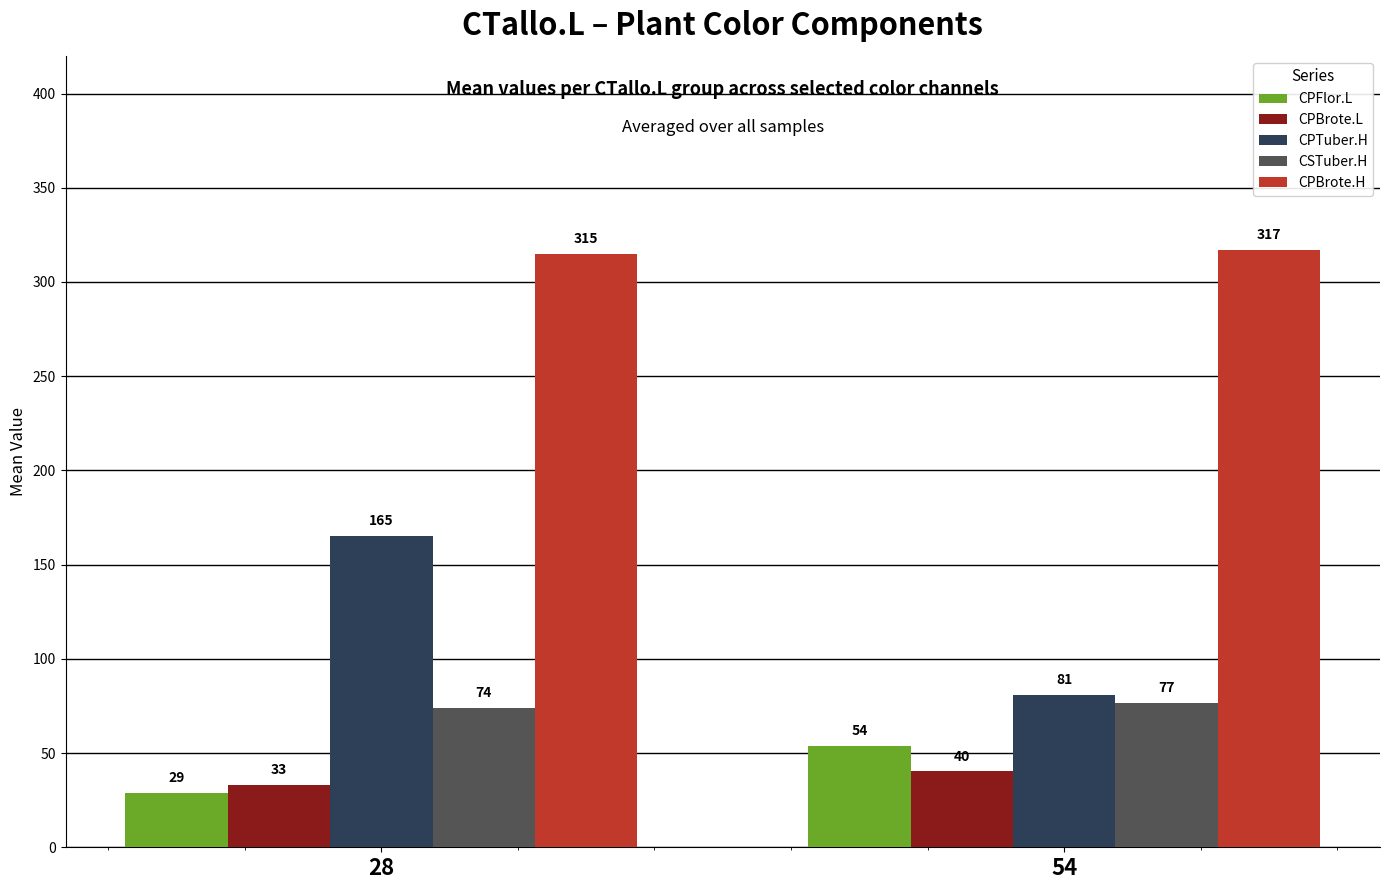

What is the minimum value for CPTuber.H?

81.0